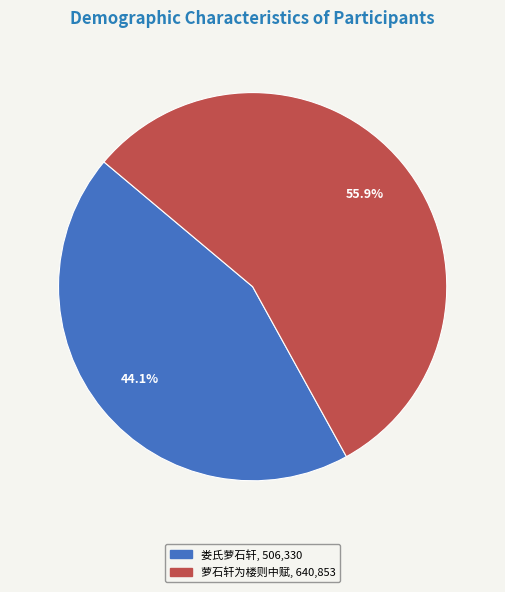

Count the number of slices in the pie.

2